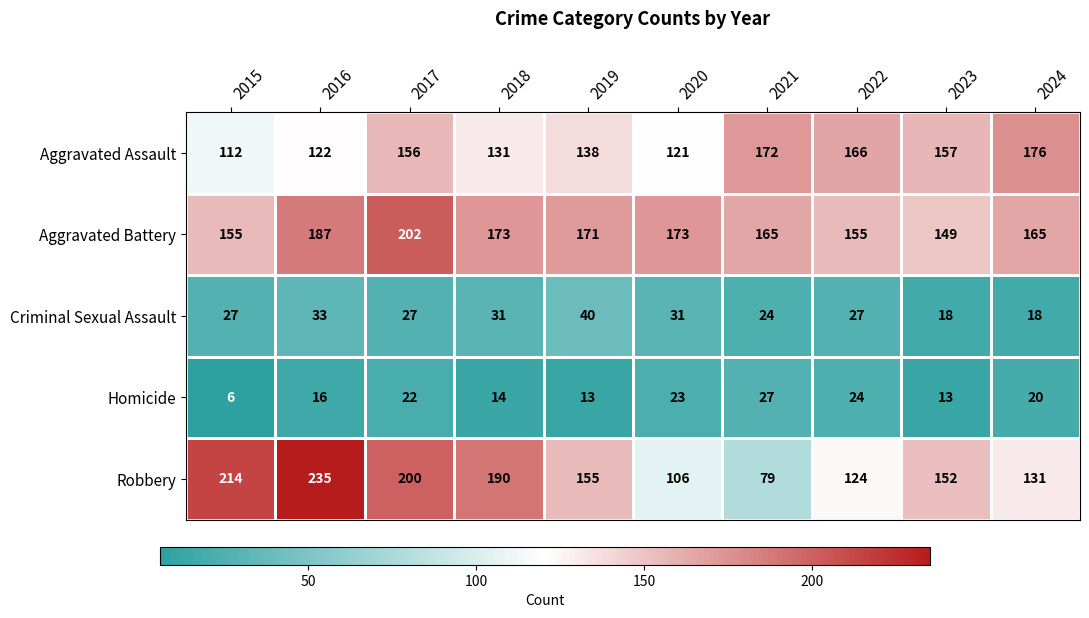

Is it true that Aggravated Battery equals 187 at 2016?

True